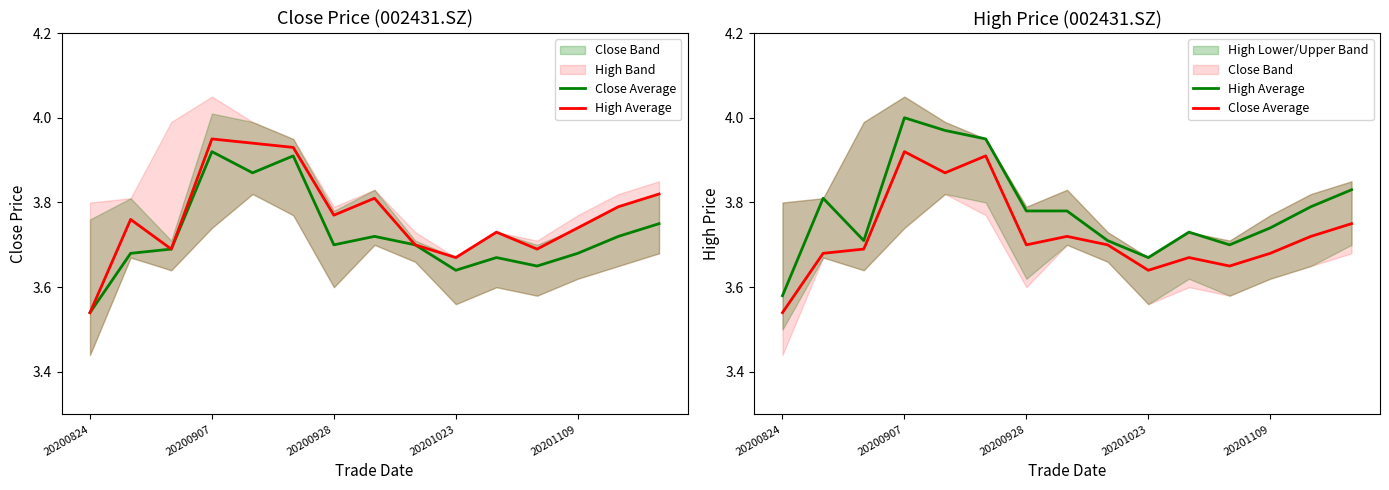

Which label corresponds to the smallest value in the chart?

20200824